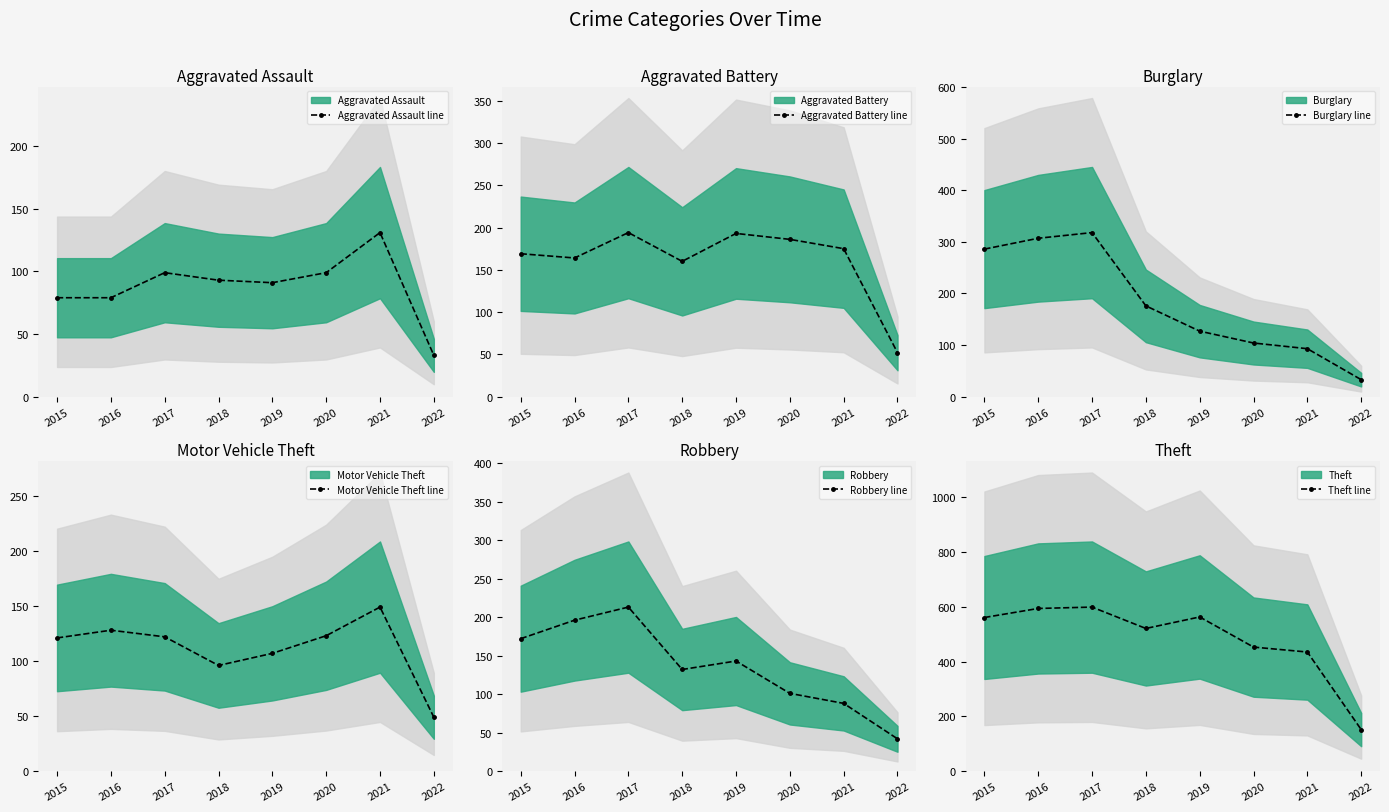

Which has a higher value, 2017 or 2022?

2017